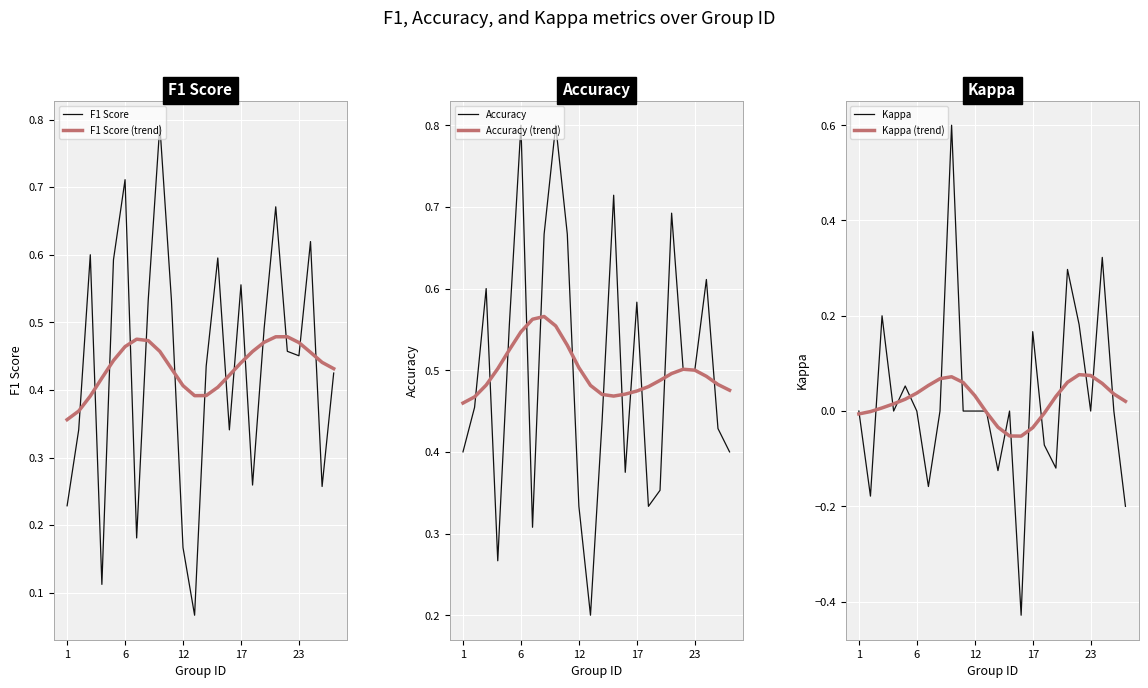

At which label is Kappa closest to 0?

1